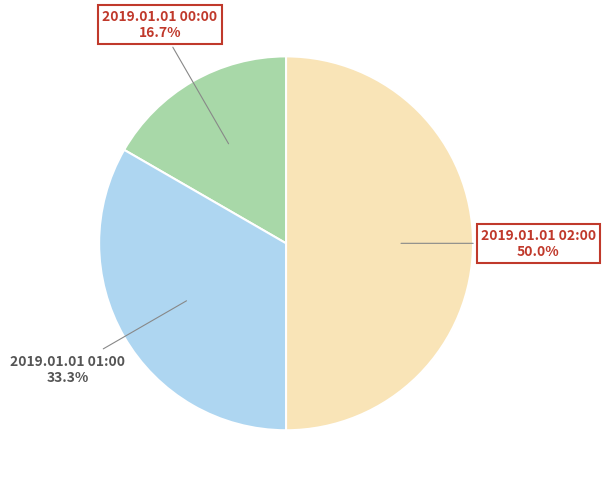

Is the sum of 2019.01.01 00:00 and 2019.01.01 02:00 greater than half?

Yes